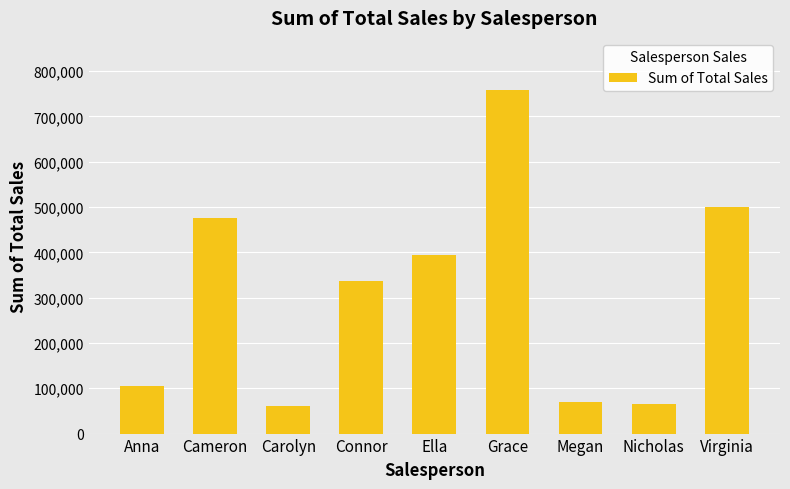

What is the minimum value shown in the chart?

61200